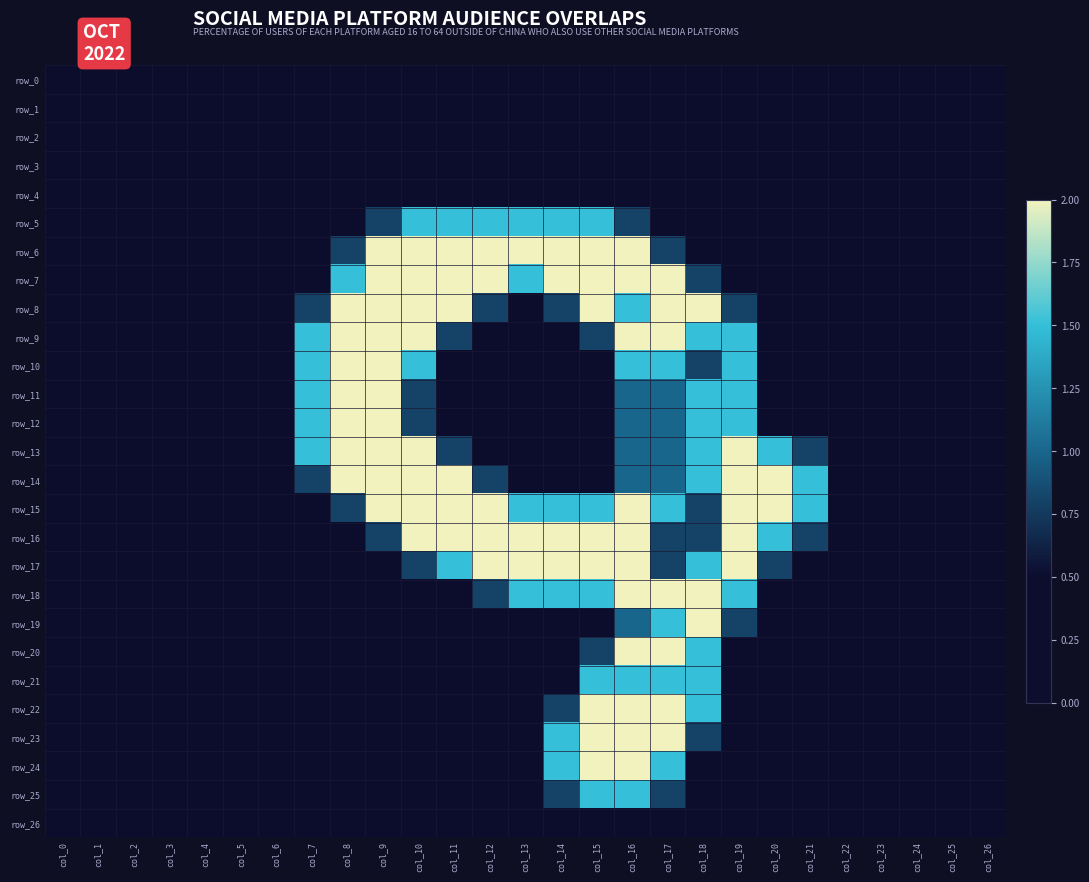

Which series changed the most between col_1 and col_4?

row_0